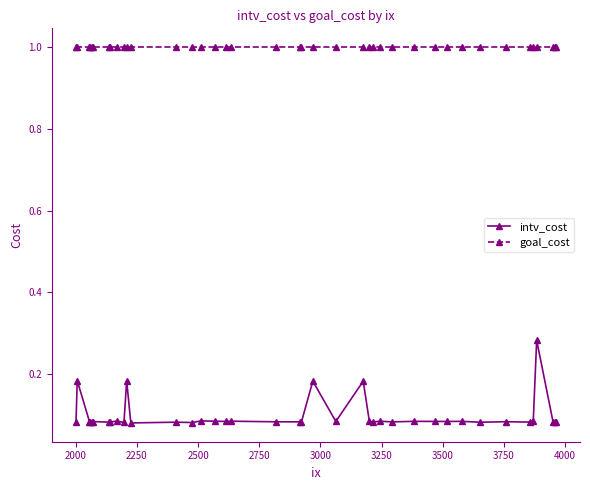

Which series has the widest spread of values?

intv_cost